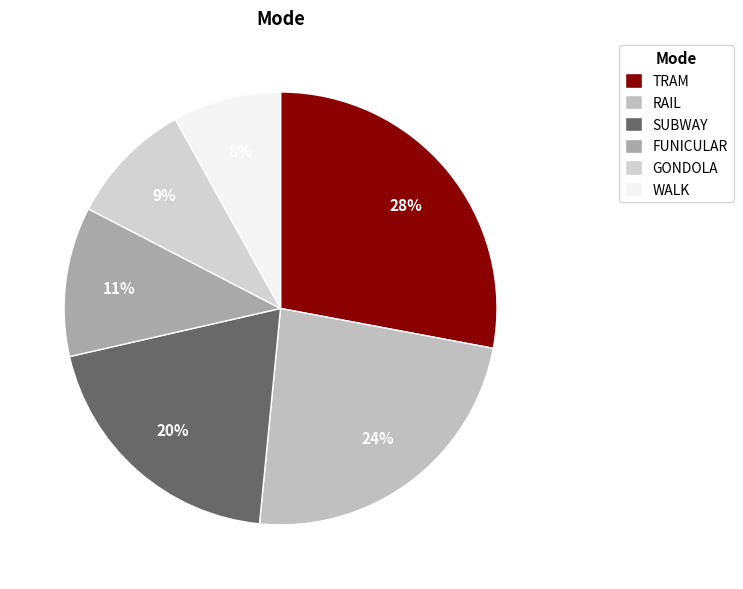

Does TRAM account for over 50% of the chart?

No